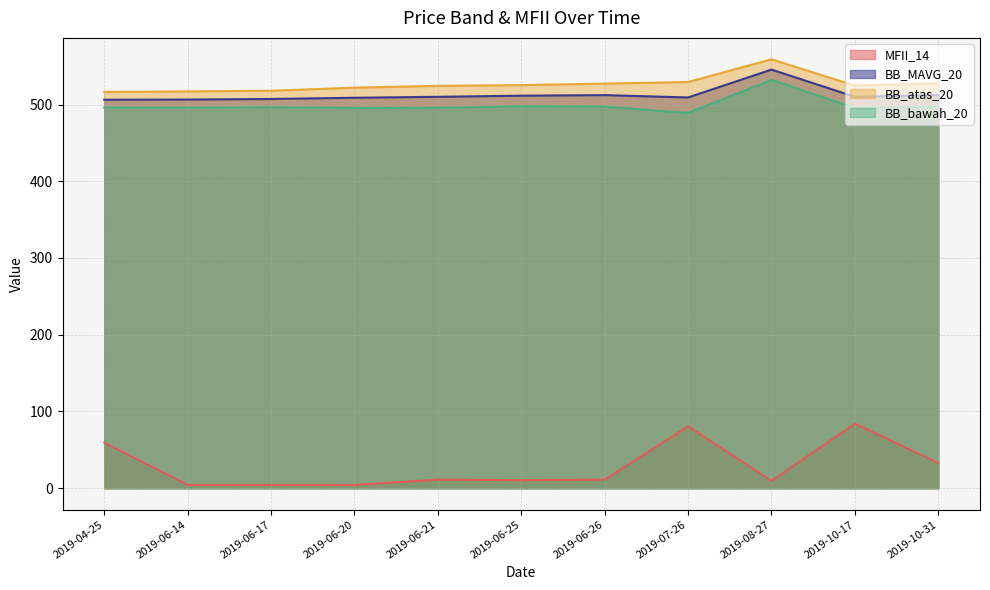

What is the label of the 8th point from the left?

2019-07-26